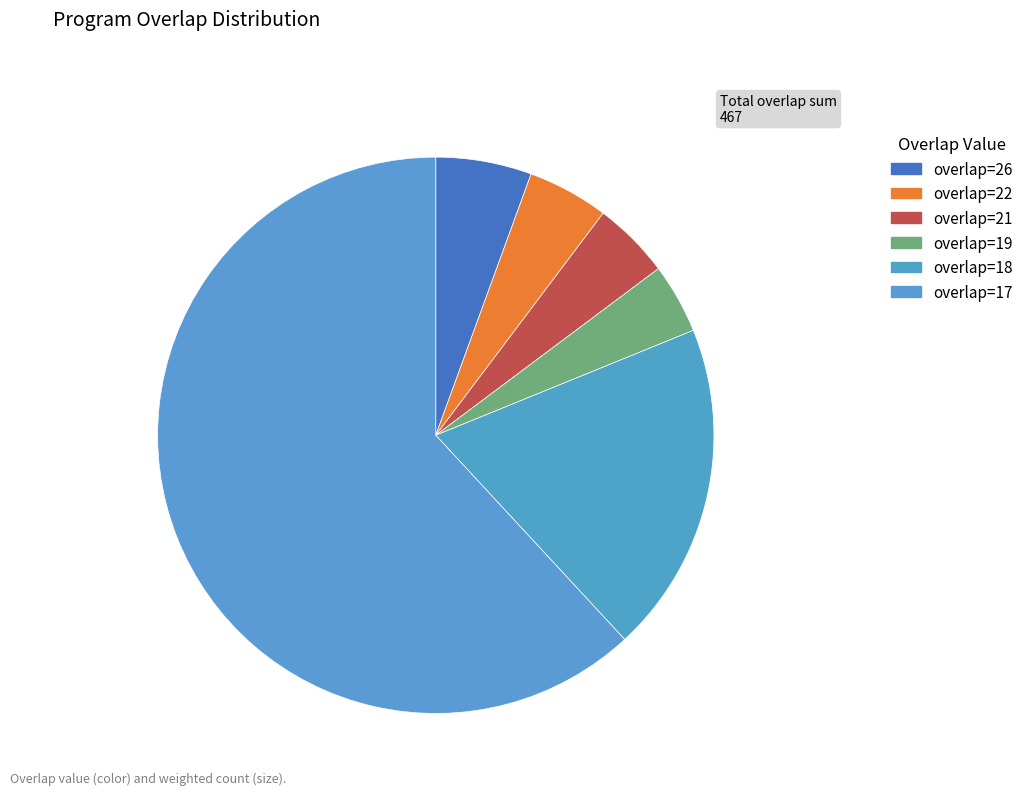

Count the number of slices in the pie.

6